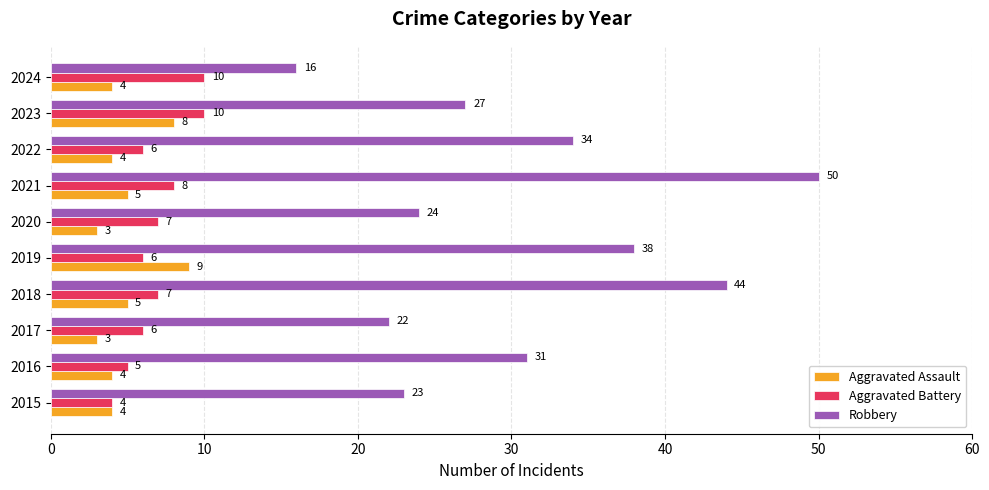

What is the average value of the Aggravated Assault series?

5